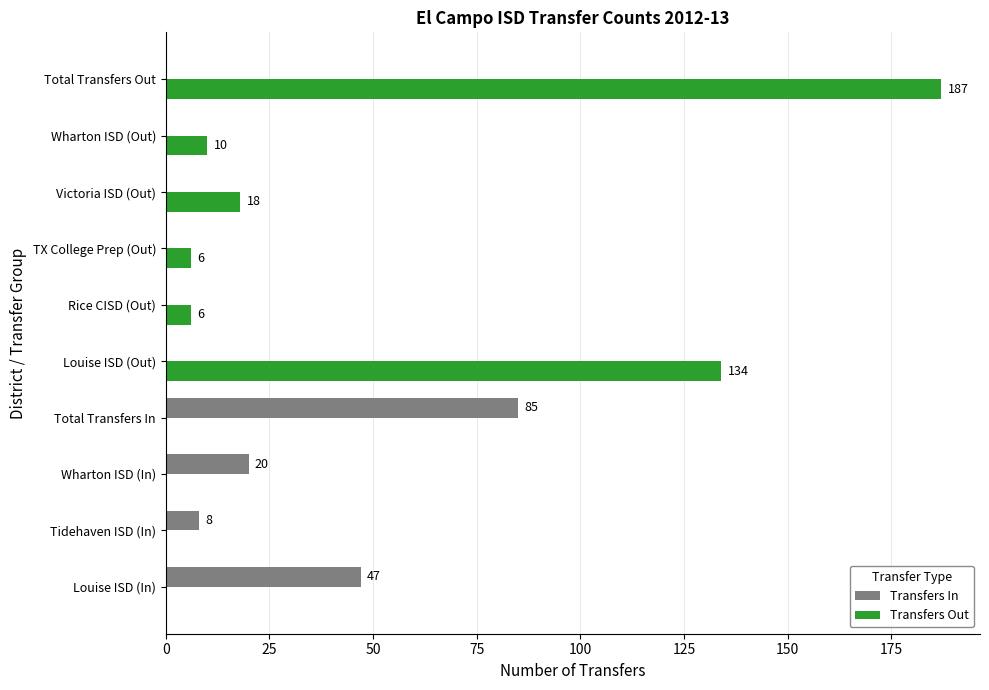

What is the sum of all Transfers In values?

160